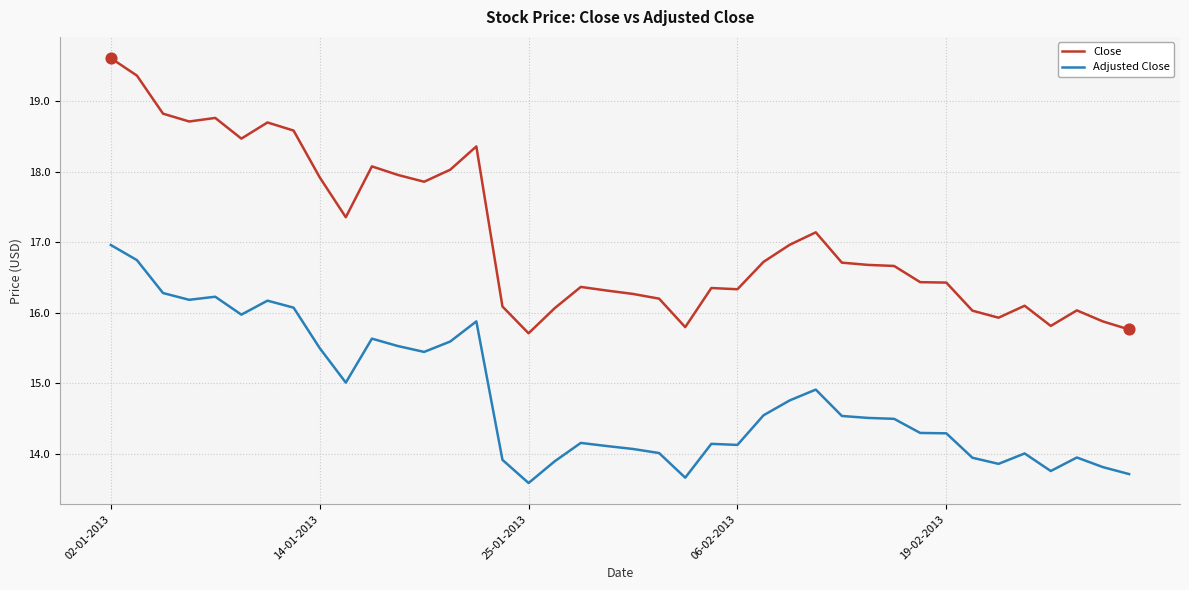

What is the minimum value shown in the chart?

13.6